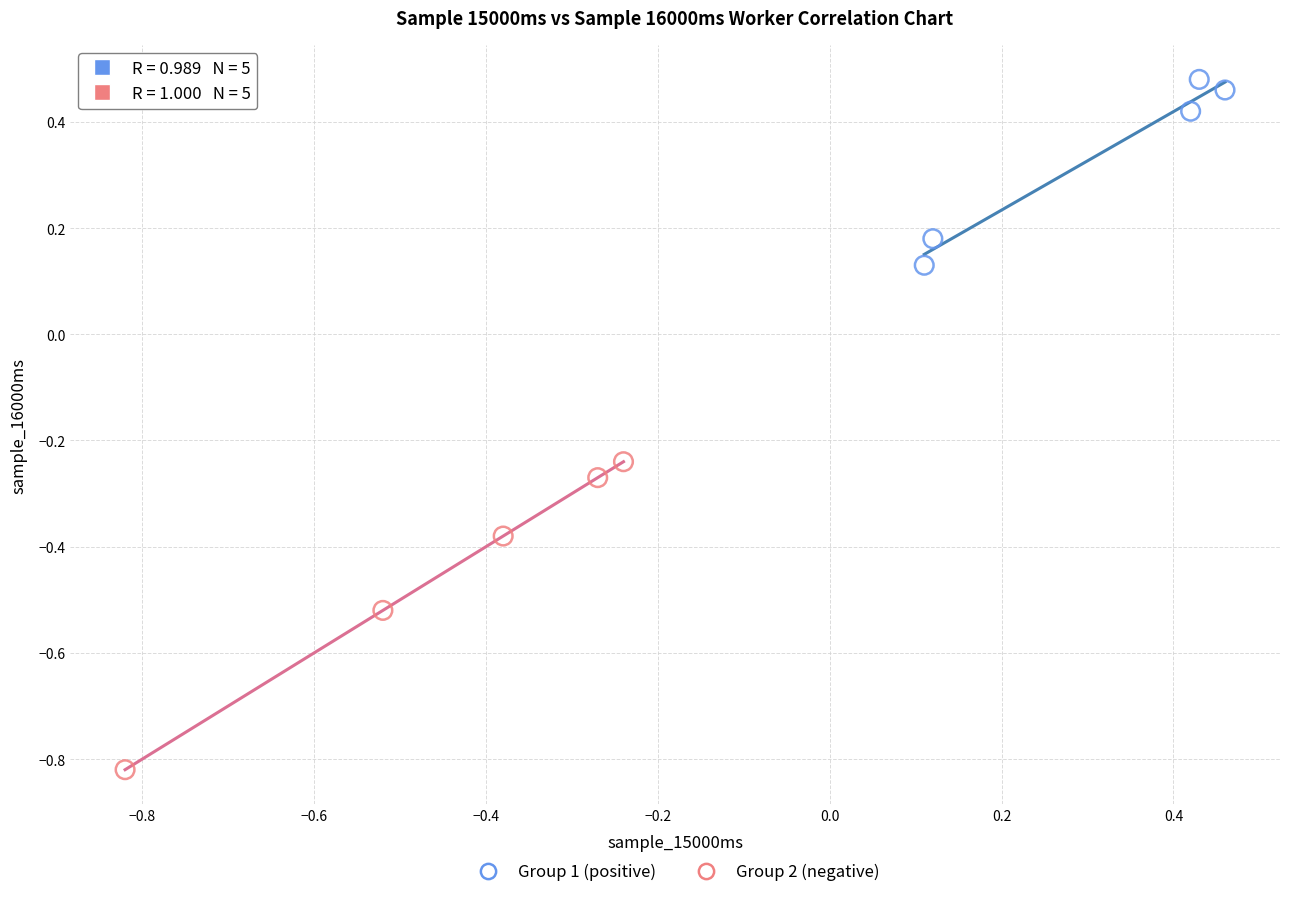

Which series has the largest Y range (max minus min)?

Group 2 (negative)